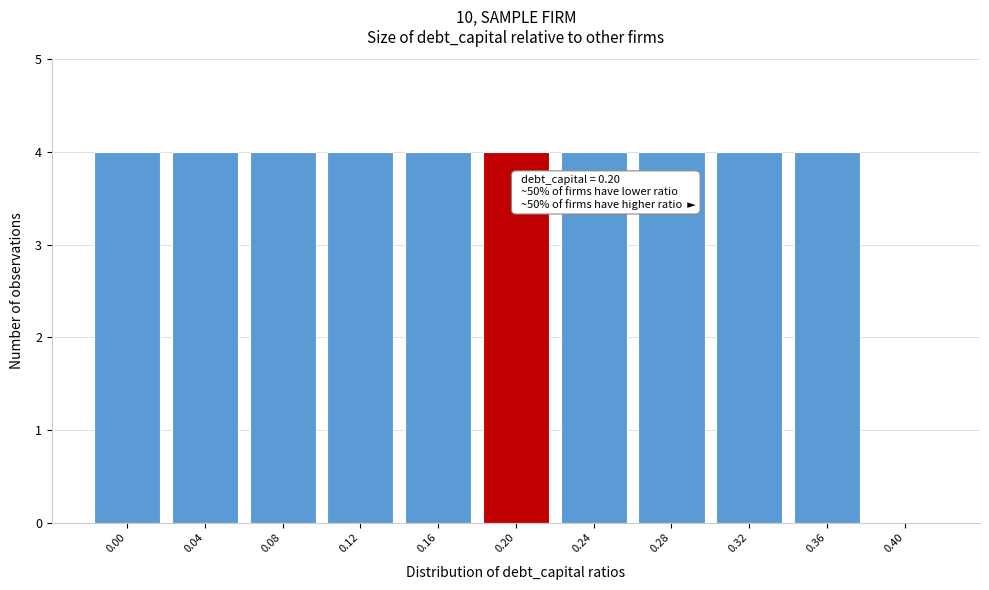

Reading right to left, transcribe all the data shown in this chart.

0.40=0	0.36=4	0.32=4	0.28=4	0.24=4	0.20=4	0.16=4	0.12=4	0.08=4	0.04=4	0.00=4